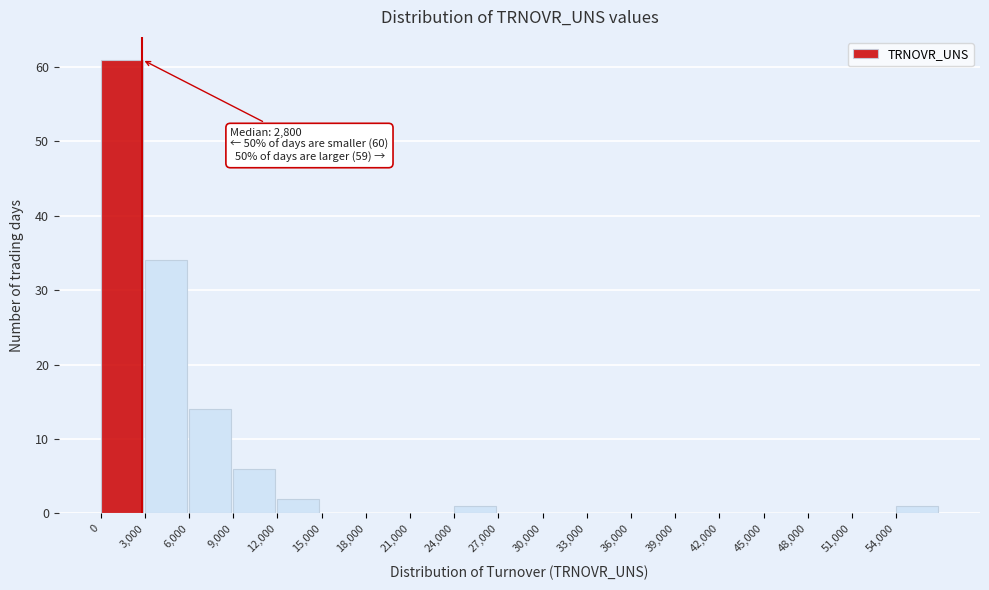

Over which range of the x-axis is the bar tallest?

0 to 3000